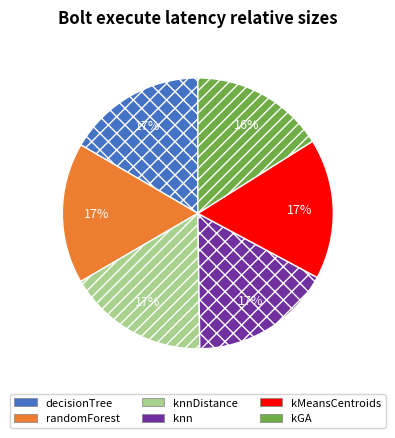

Is it true that kGA is 10% of the pie?

False